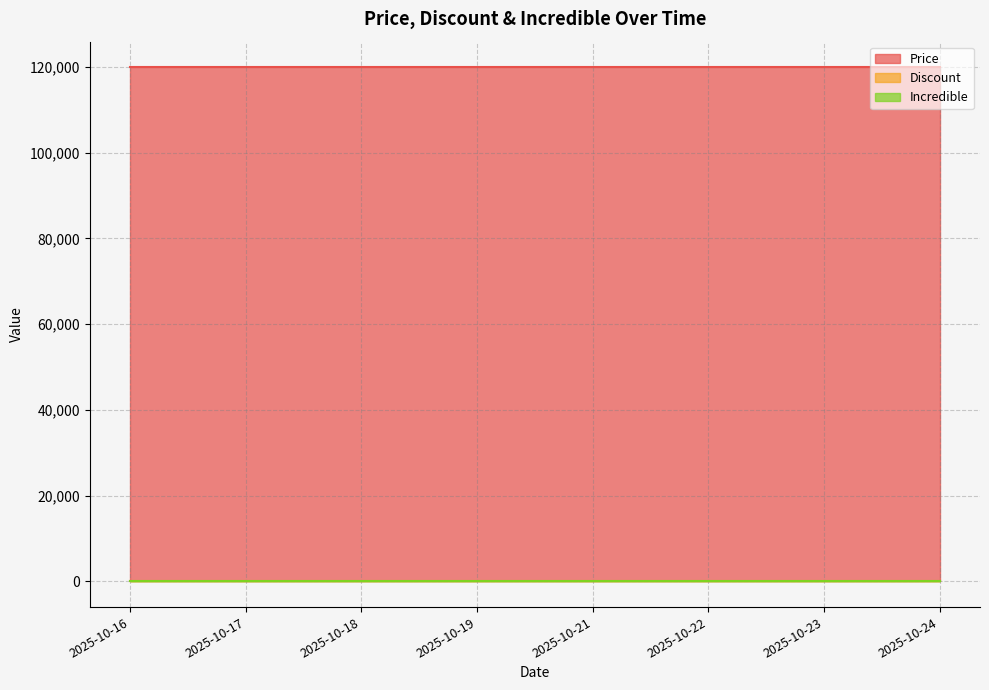

List the series in order of their peak value, highest first.

Price, Discount, Incredible